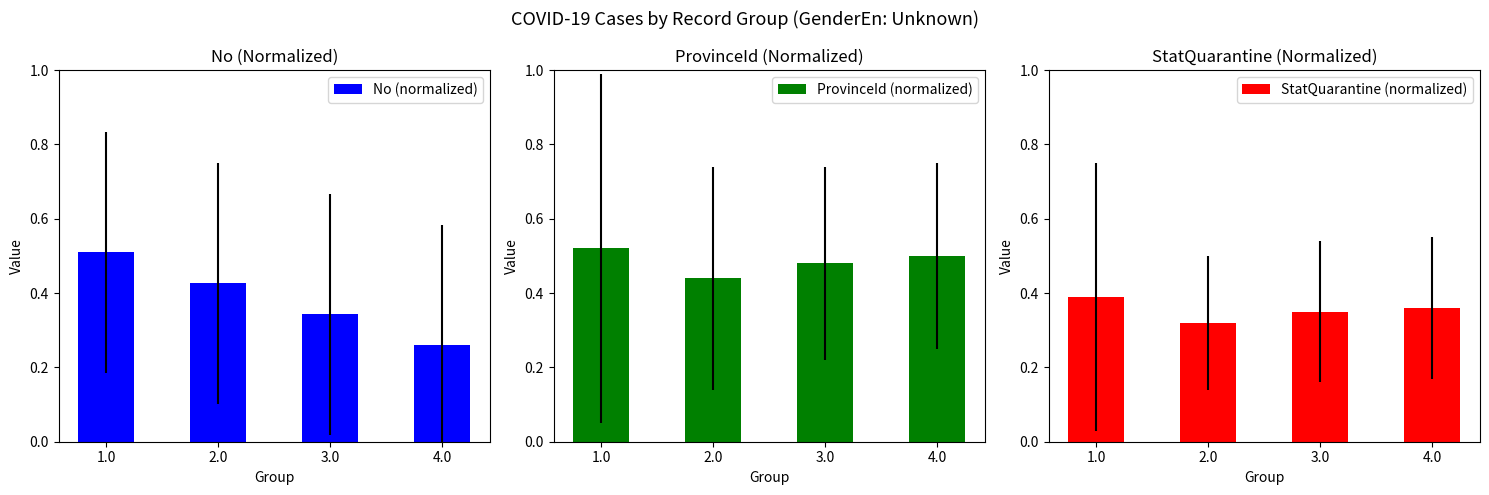

The value of ProvinceId (normalized) at 3.0 is 0.3. True or false?

False